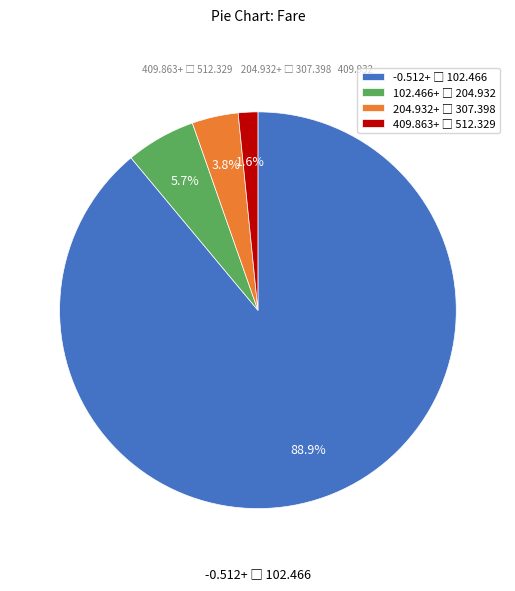

Does any single category account for the majority?

Yes